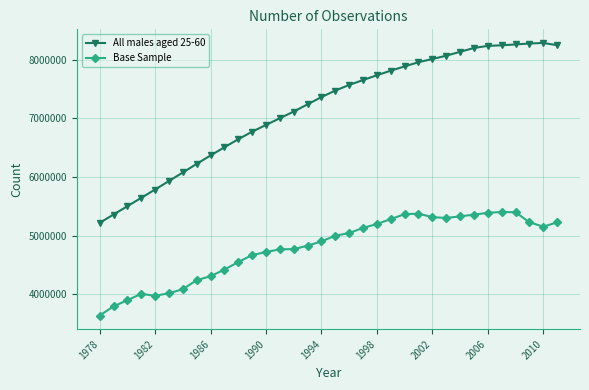

True or false: Base Sample and All males aged 25-60 cross at least once.

False